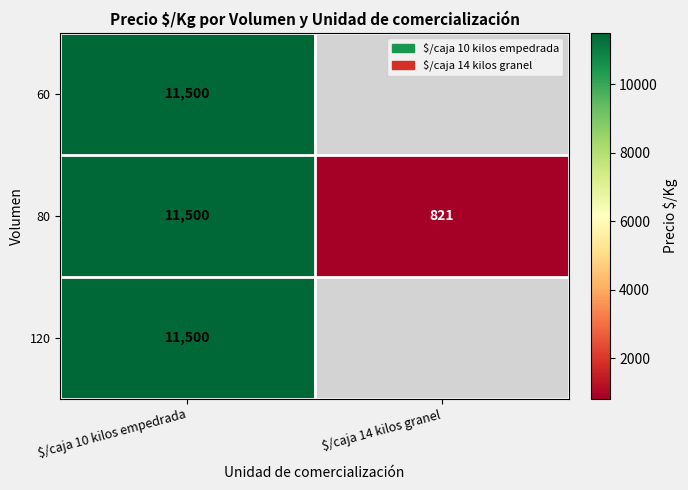

What is the difference between the maximum and minimum values in the 80 series?

10679